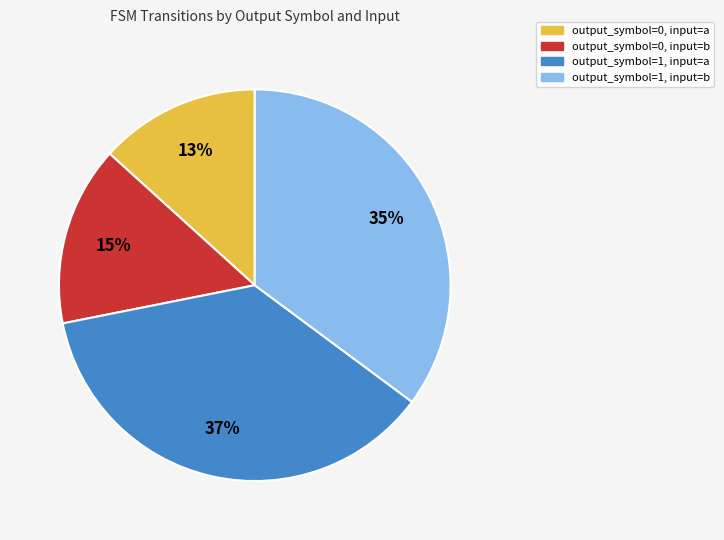

Is output_symbol=0, input=b the majority of the pie?

No